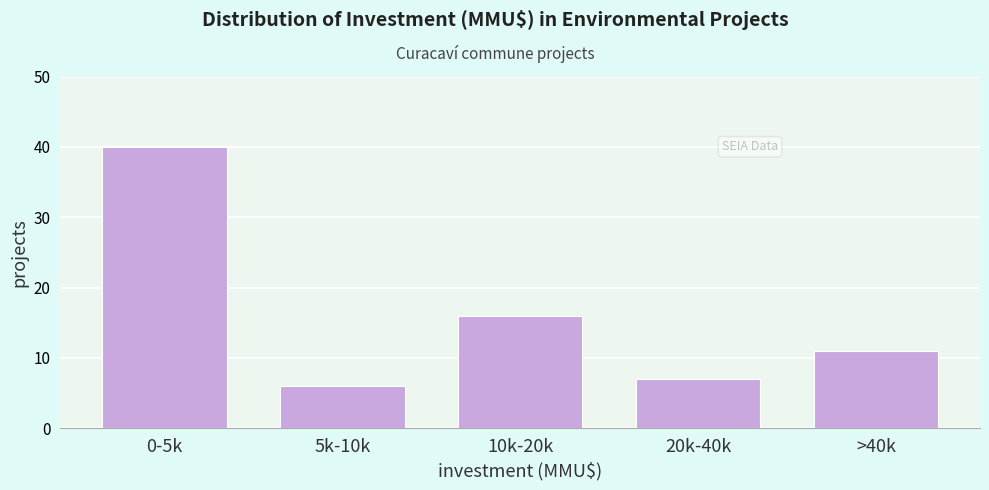

Reading right to left, list all the values displayed in this chart.

>40k=11	20k-40k=7	10k-20k=16	5k-10k=6	0-5k=40